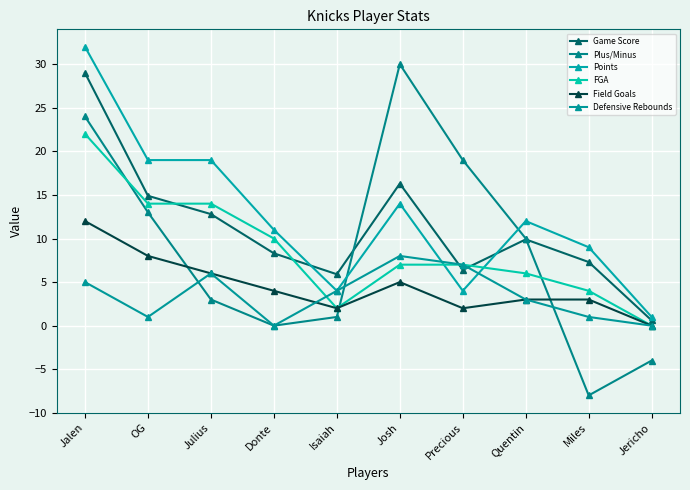

What is the total value across all series at Jalen?

124.0